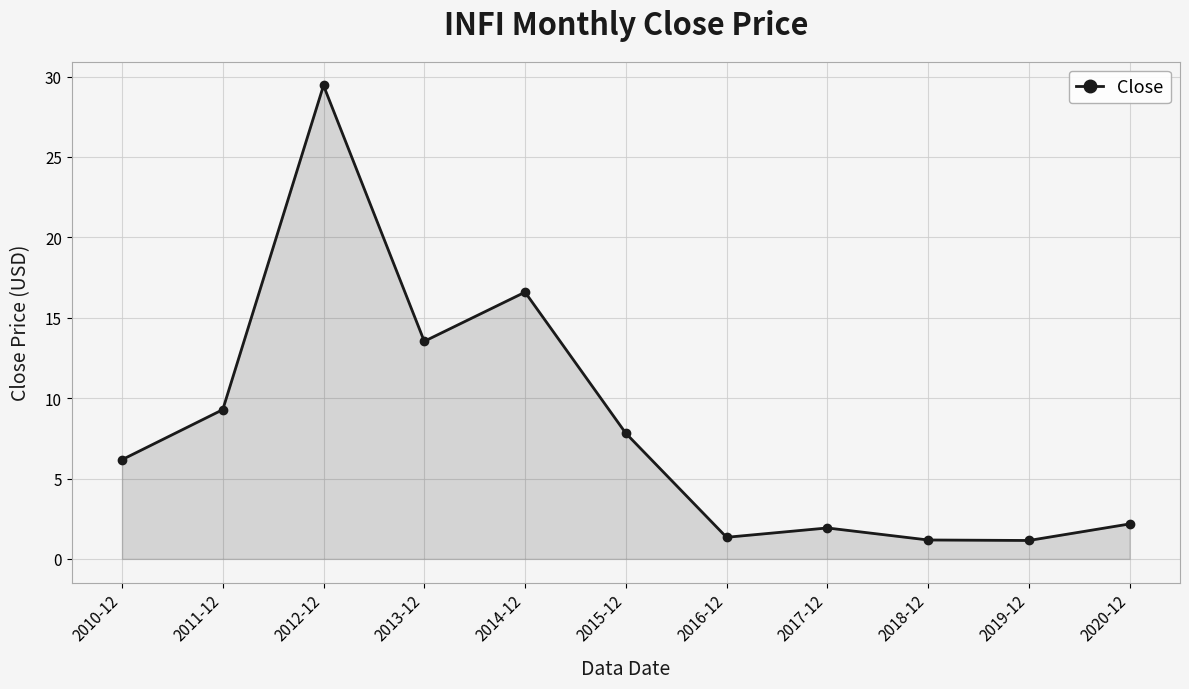

True or false: the data has more than 2 interior local peaks.

True